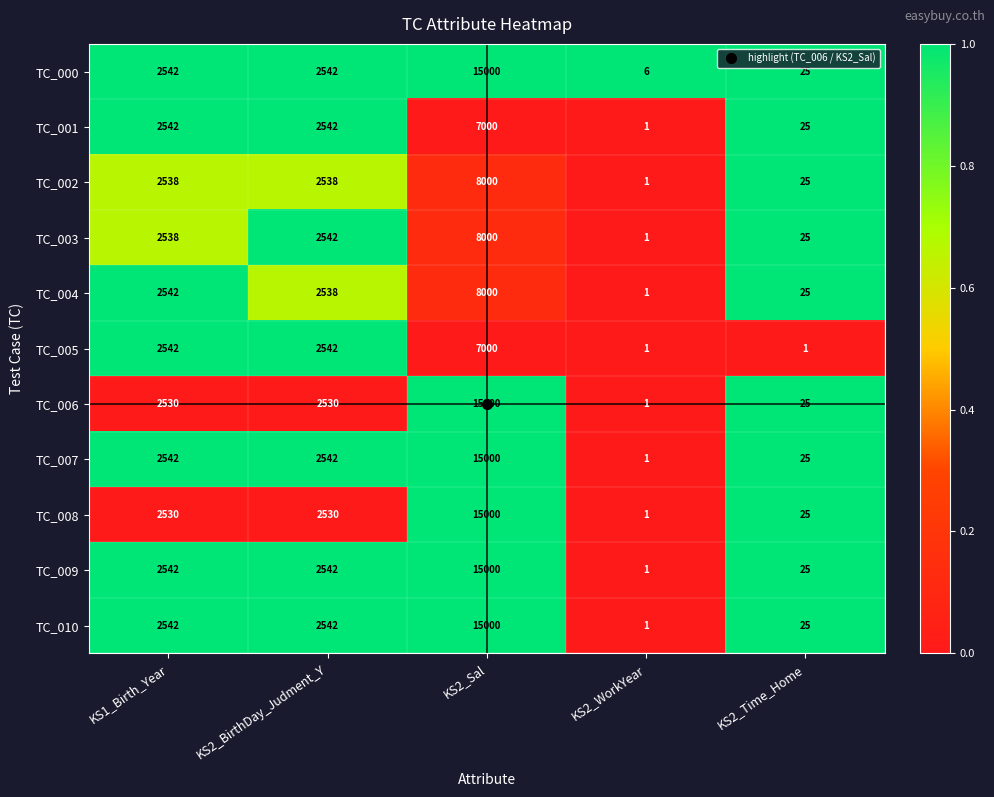

What is the spread (max minus min) of values at KS2_BirthDay_Judment_Y?

12